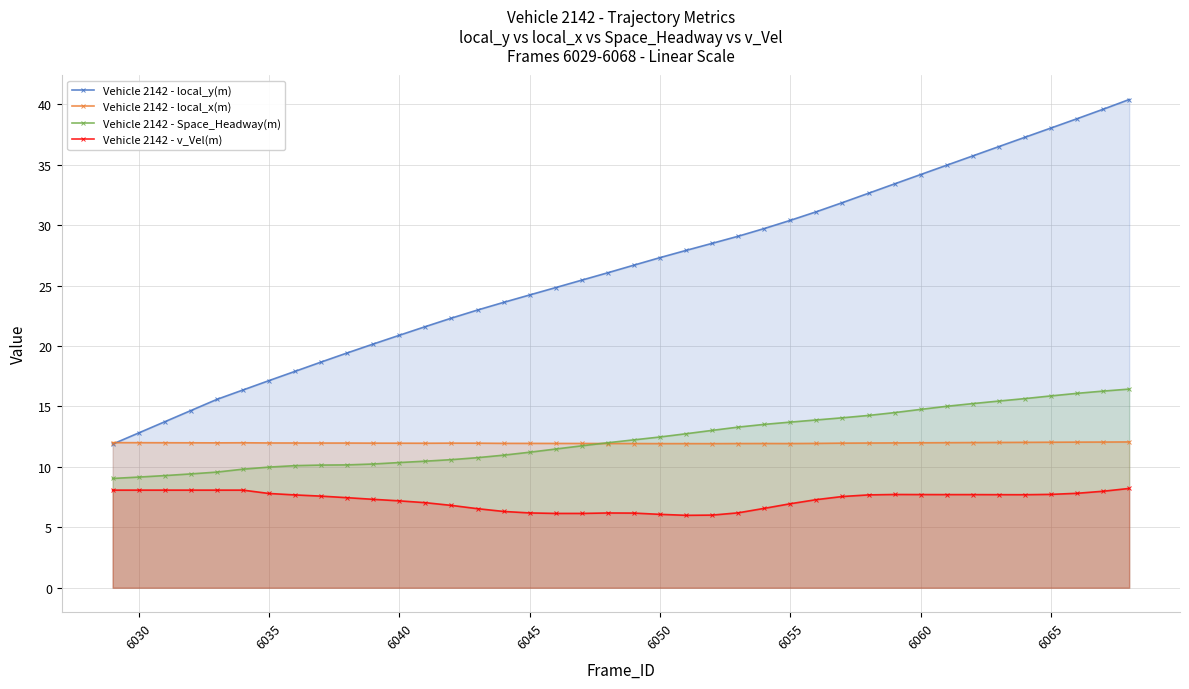

Rank the series by their maximum value, from lowest to highest.

Vehicle 2142 - v_Vel(m), Vehicle 2142 - local_x(m), Vehicle 2142 - Space_Headway(m), Vehicle 2142 - local_y(m)